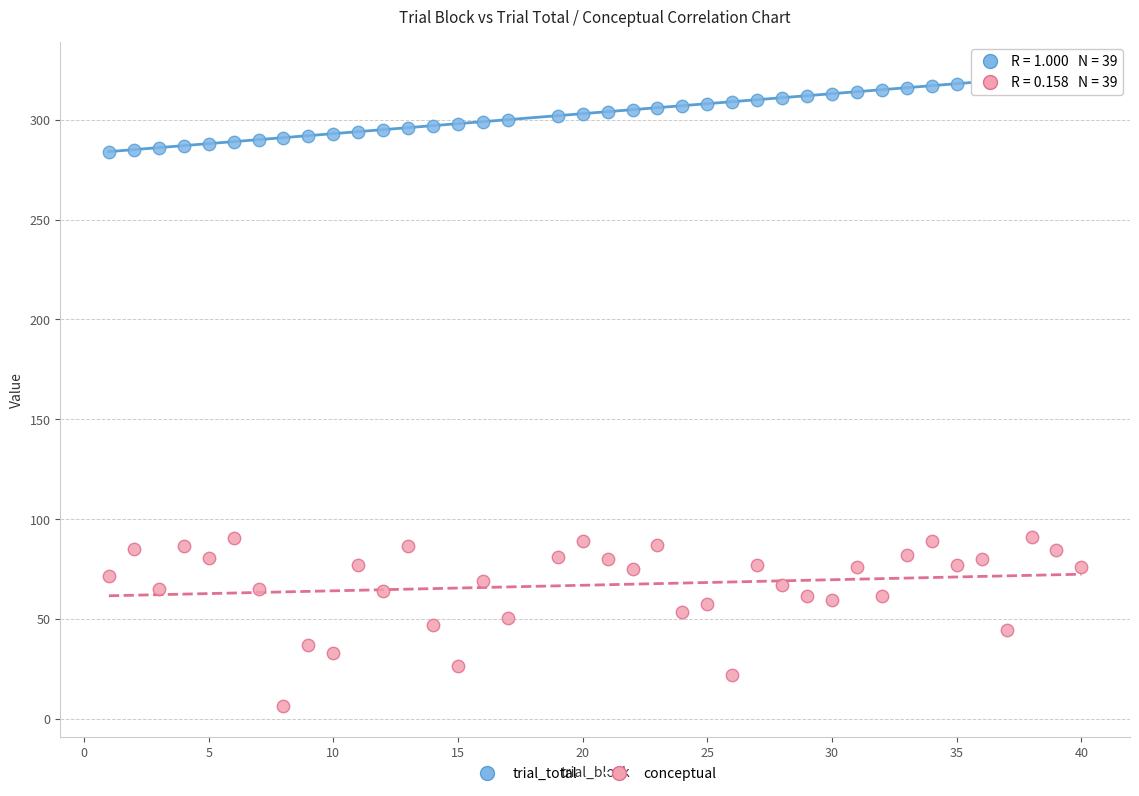

Which series has the largest Y range (max minus min)?

conceptual